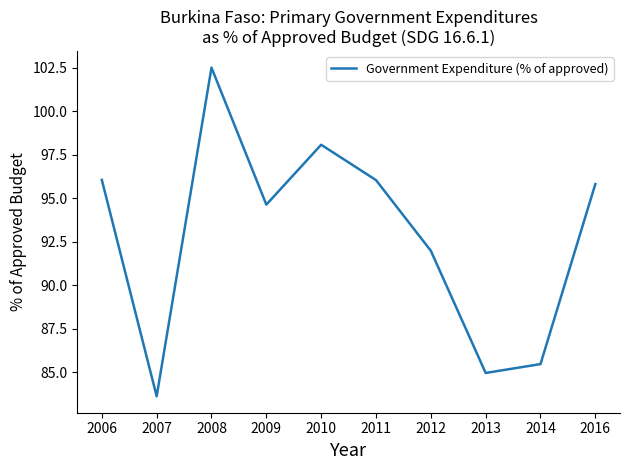

At which category does the data reach its first local valley?

2007